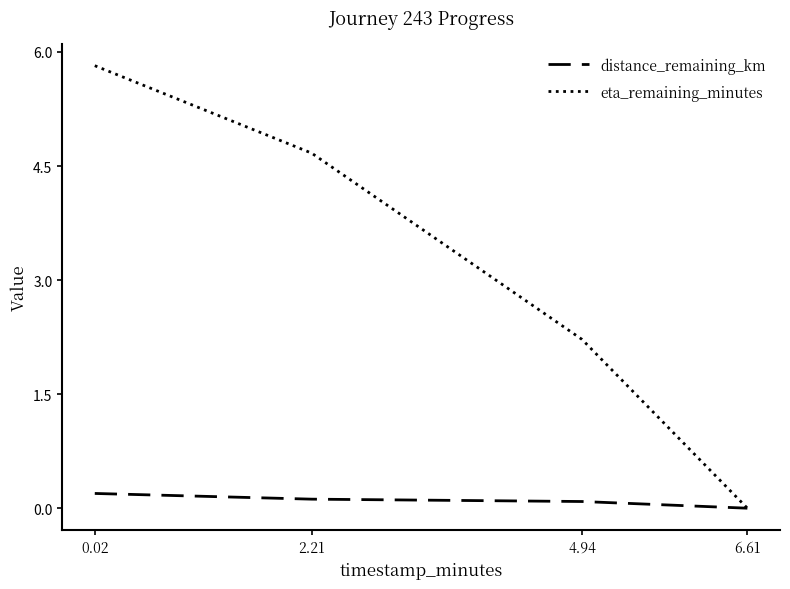

Count the number of categories in the chart.

4